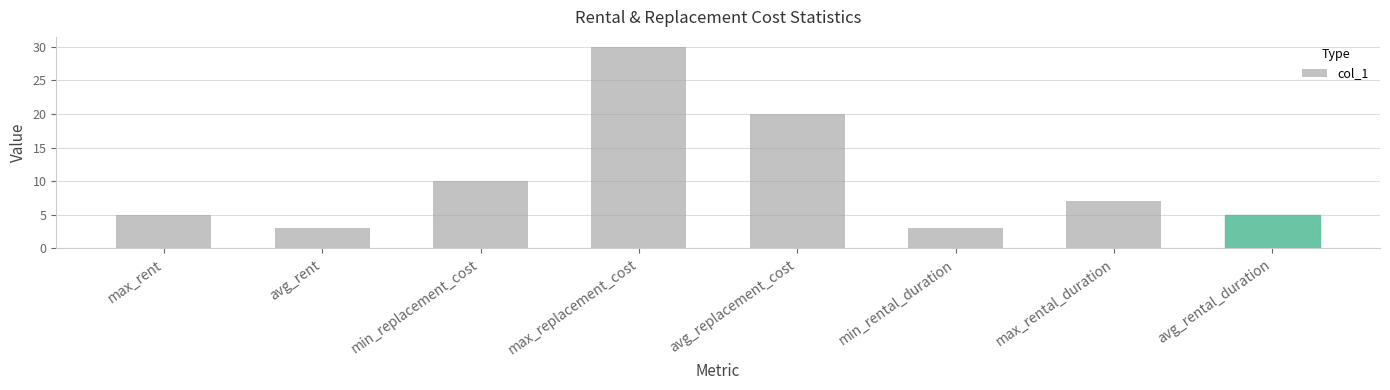

Reading left to right, list all the values displayed in this chart.

5.0	3.0	10.0	30.0	20.0	3.0	7.0	5.0